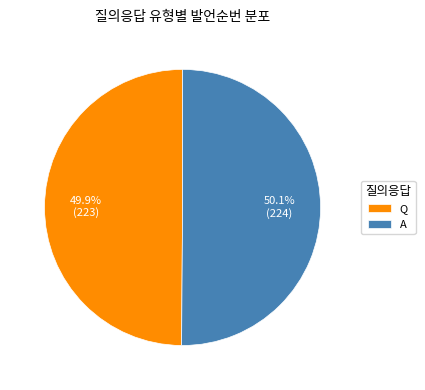

Does any single category account for the majority?

Yes